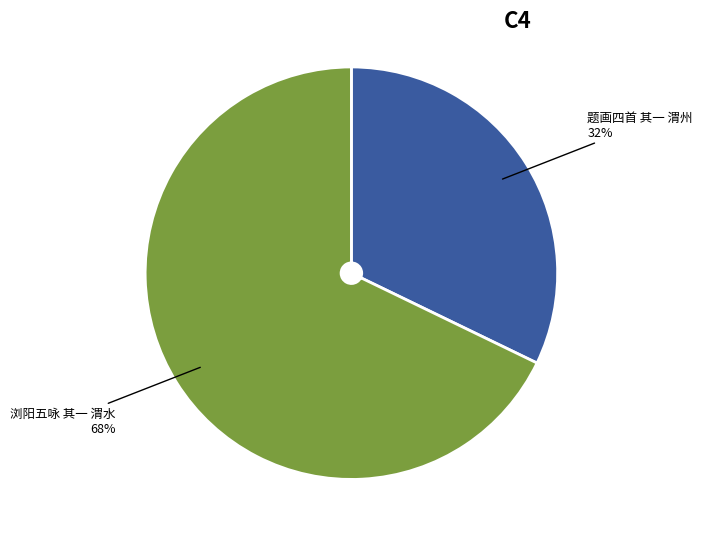

To the nearest percent, what is the average slice percentage?

50%